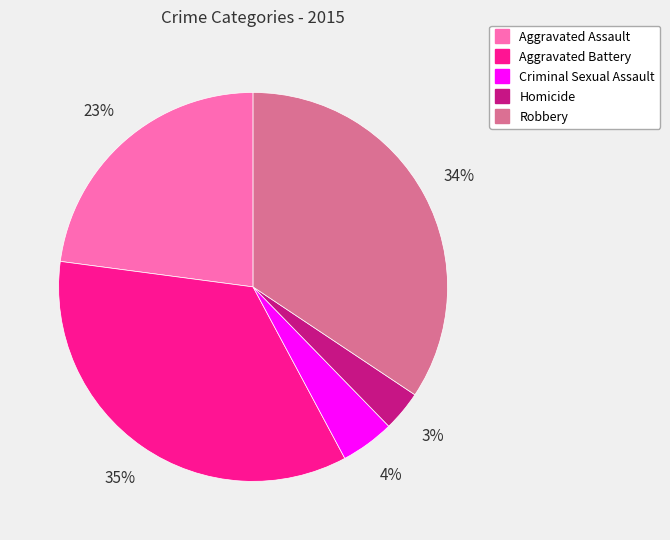

How many slices are in this pie chart?

5